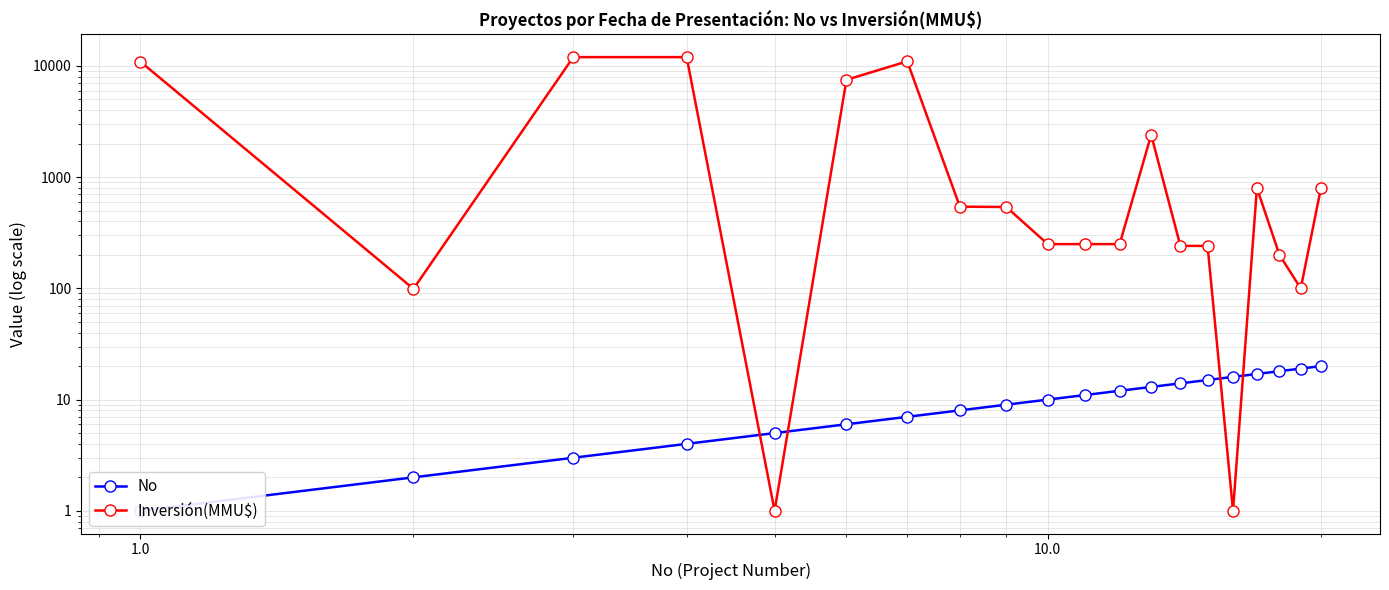

After their last crossing, which series has the higher values: Inversión(MMU$) or No?

Inversión(MMU$)